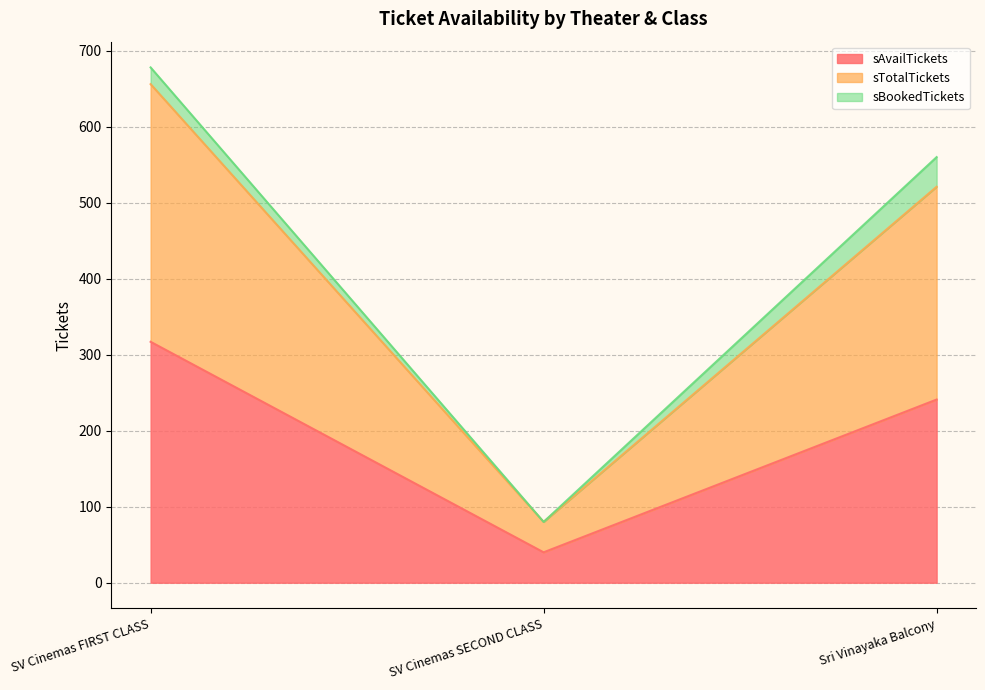

Count the sAvailTickets values in the range 40 to 317.

3